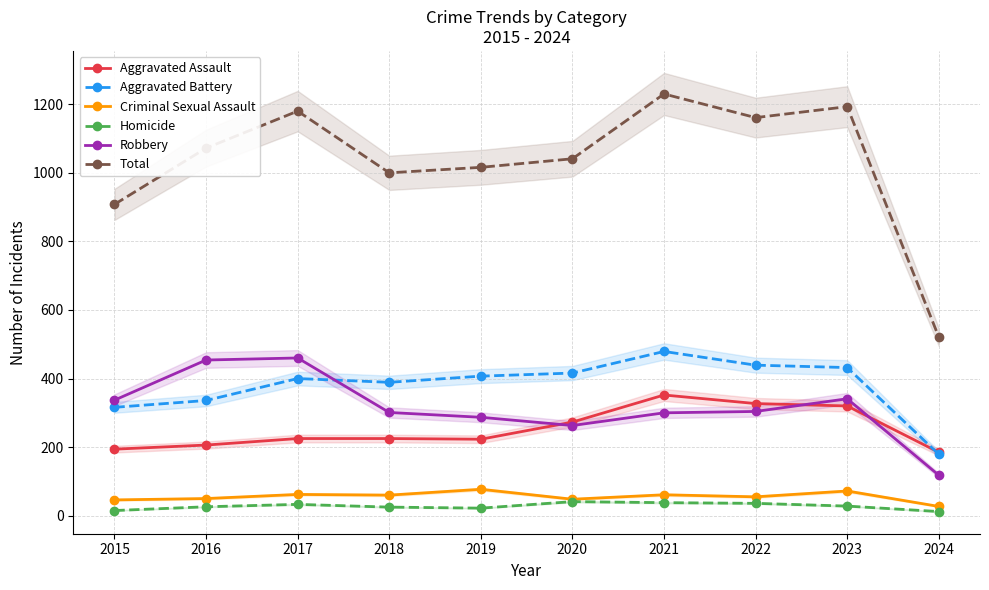

True or false: Total and Aggravated Battery intersect in this chart.

False